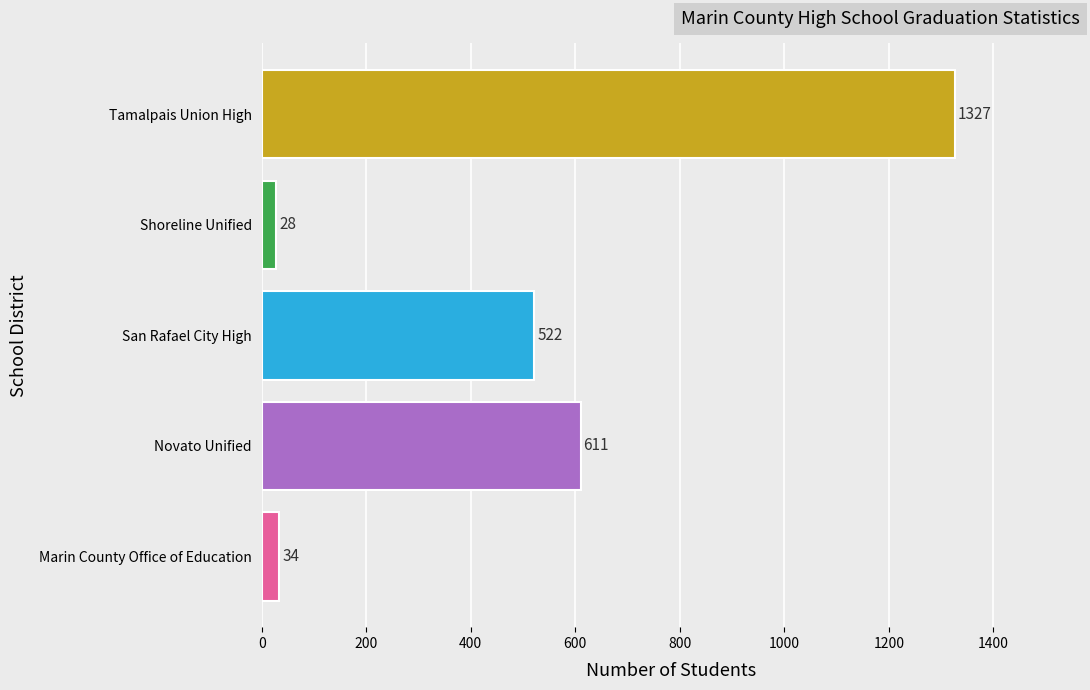

Reading bottom to top, extract all data points from this chart.

Marin County Office of Education=34	Novato Unified=611	San Rafael City High=522	Shoreline Unified=28	Tamalpais Union High=1327